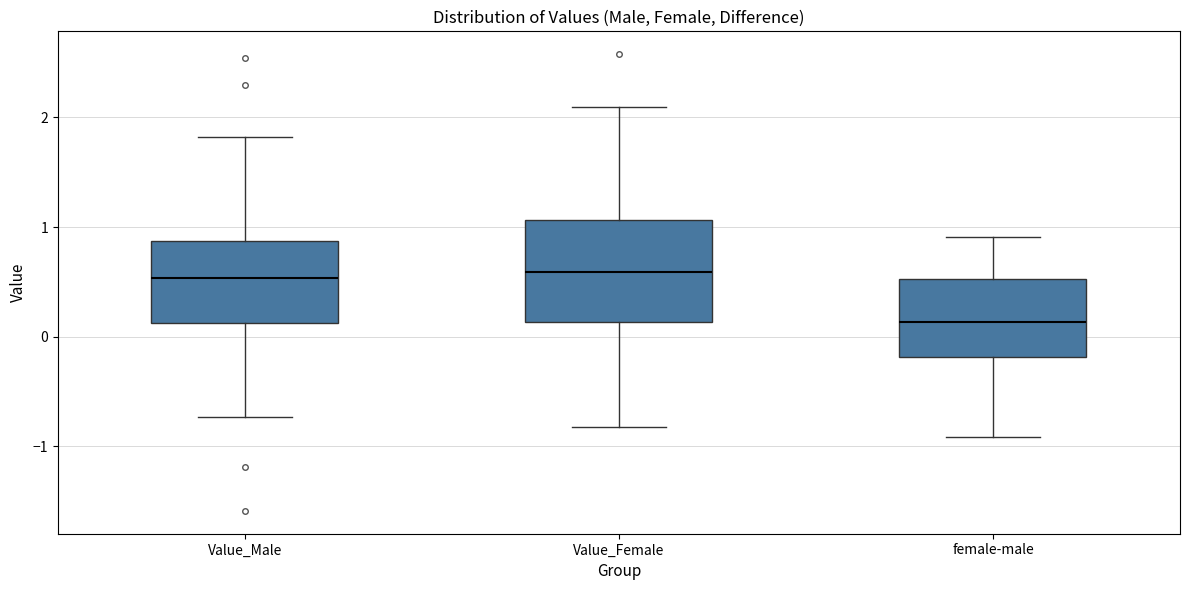

Comparing the boxes themselves (not the whiskers), which one is the tallest?

Value_Female